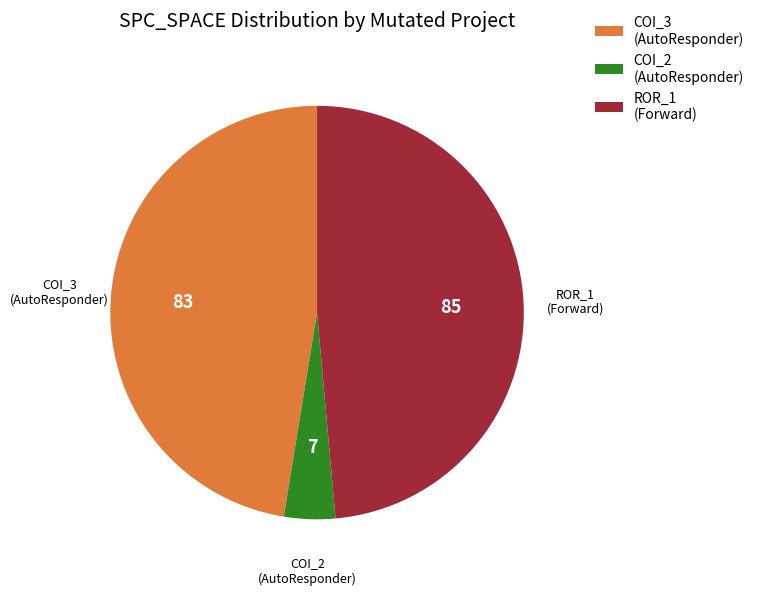

Combined, do COI_2 (AutoResponder) and ROR_1 (Forward) account for over 50%?

Yes